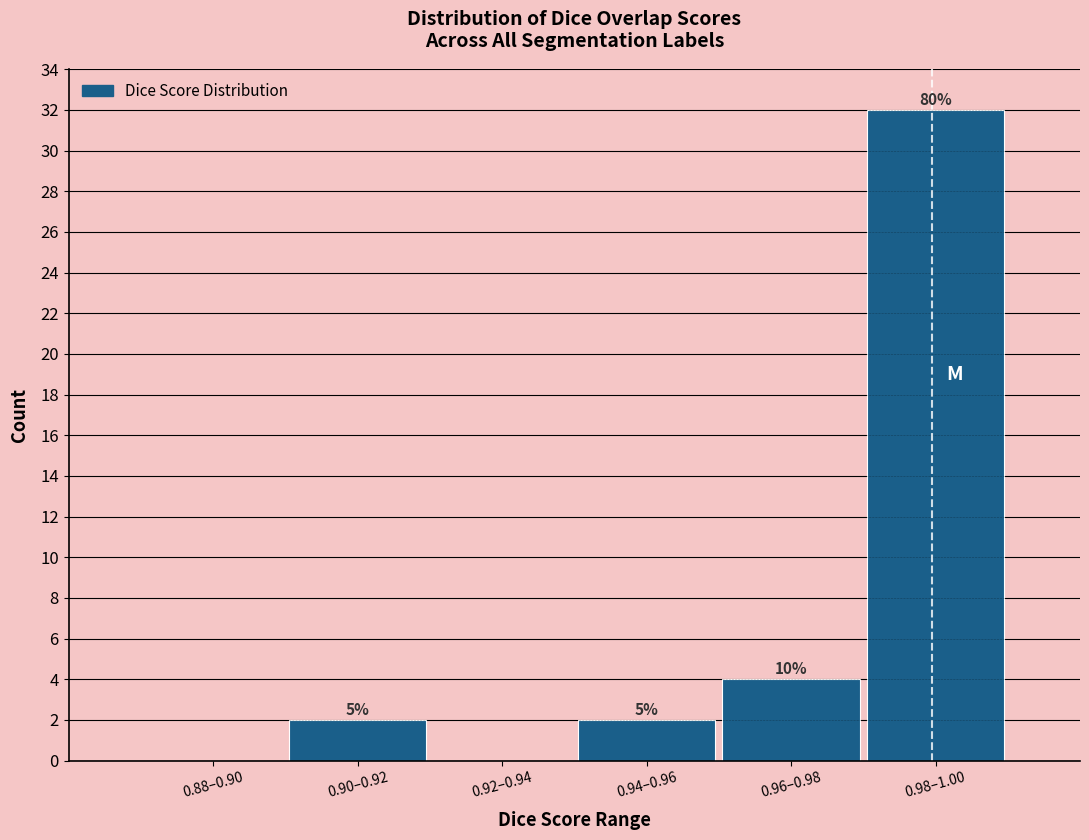

Are the bars horizontal?

No